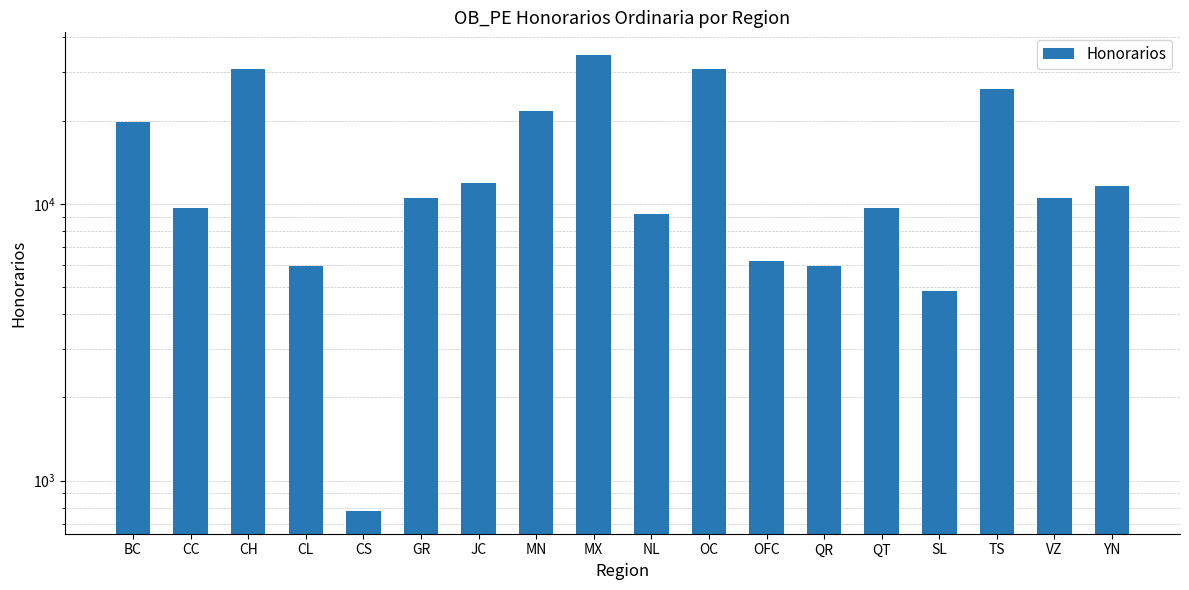

True or false: the data shows 18411.9 at YN.

False